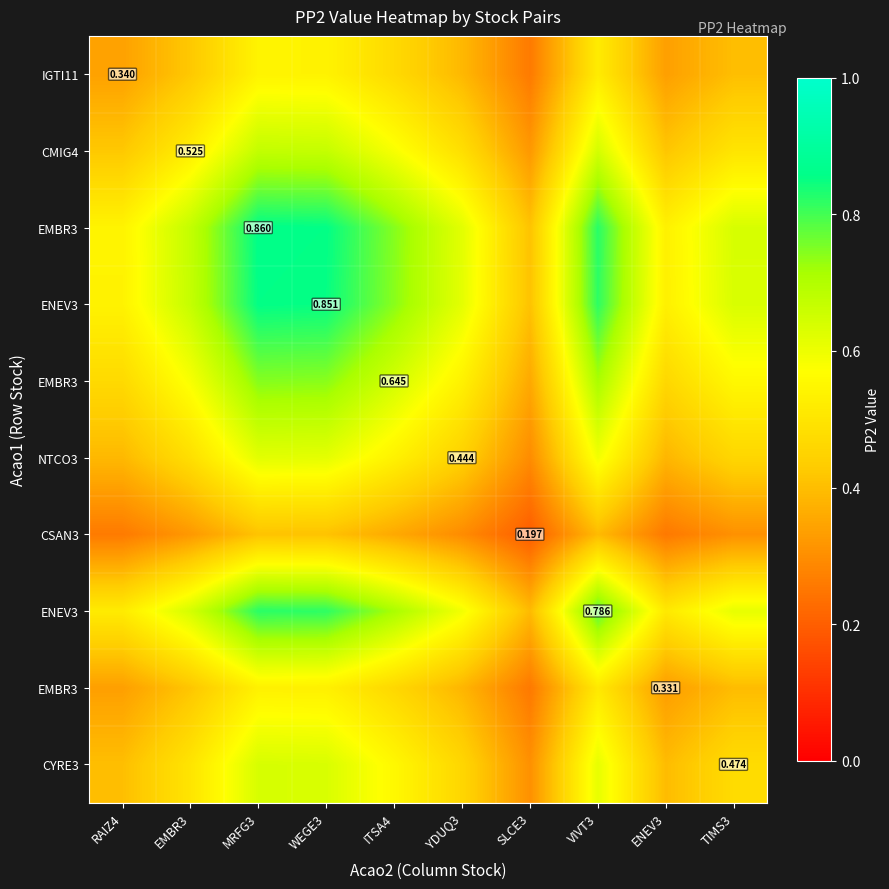

Between RAIZ4 and WEGE3, which is larger?

WEGE3